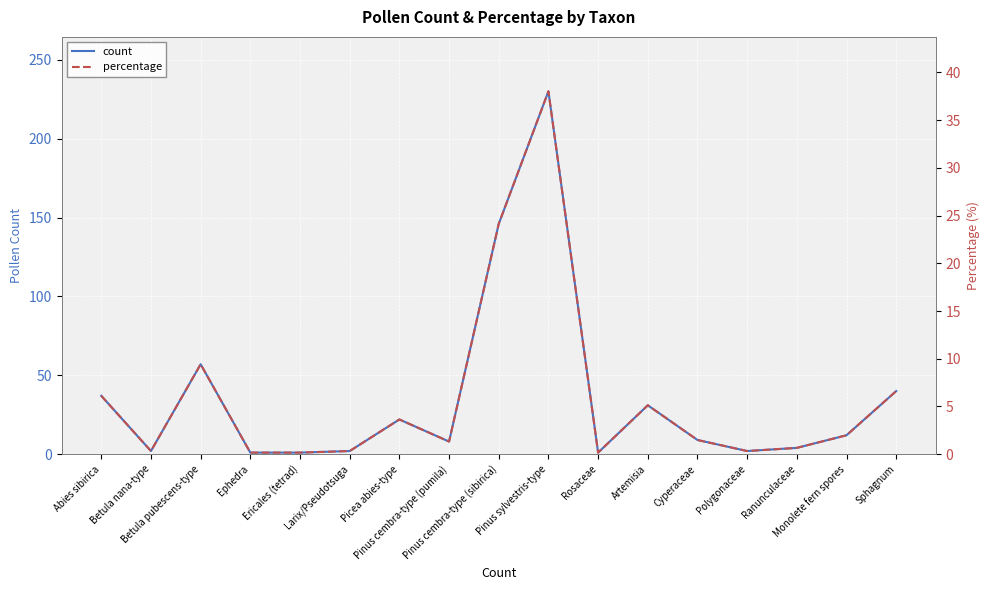

What is the approximate value of percentage at Picea abies-type?

3.6